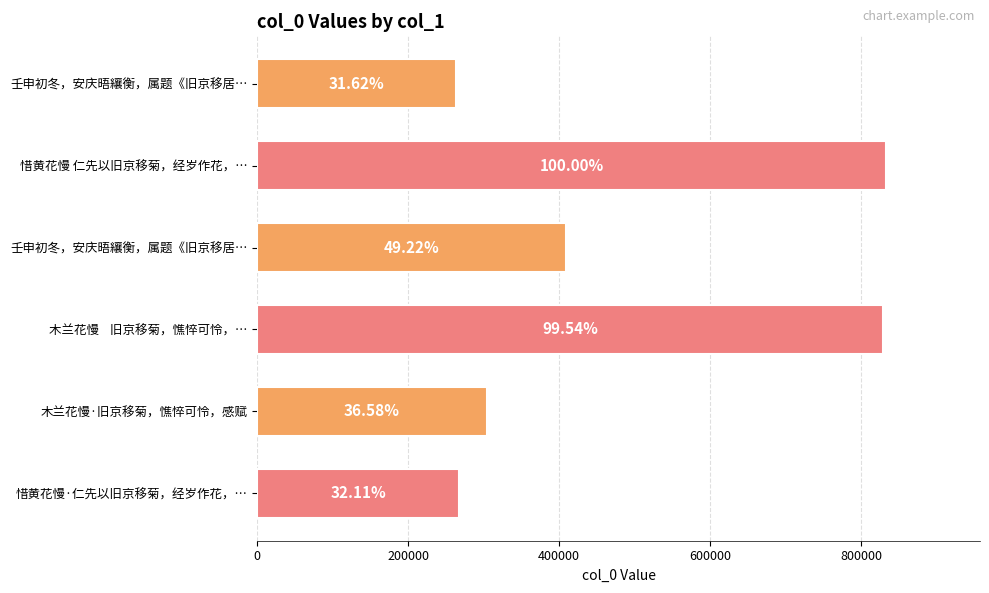

What is the minimum value shown in the chart?

263297